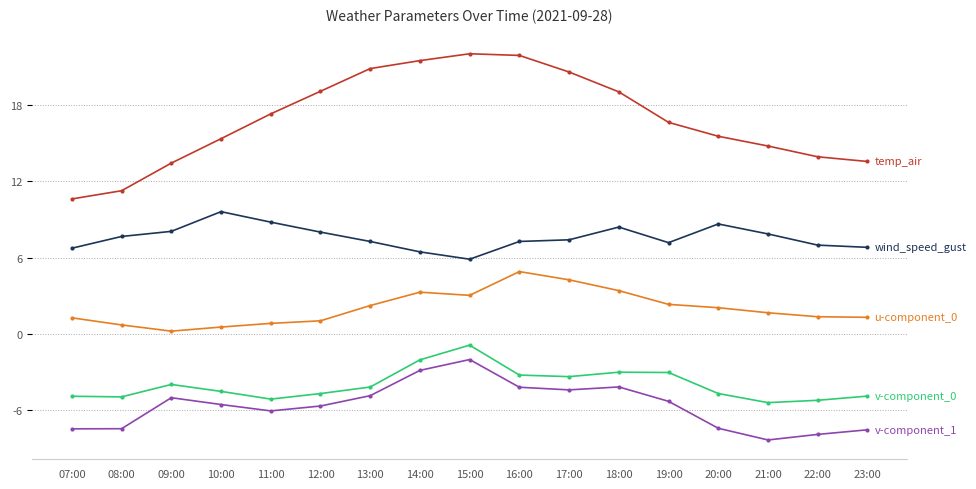

What is the minimum value shown in the chart?

-8.3